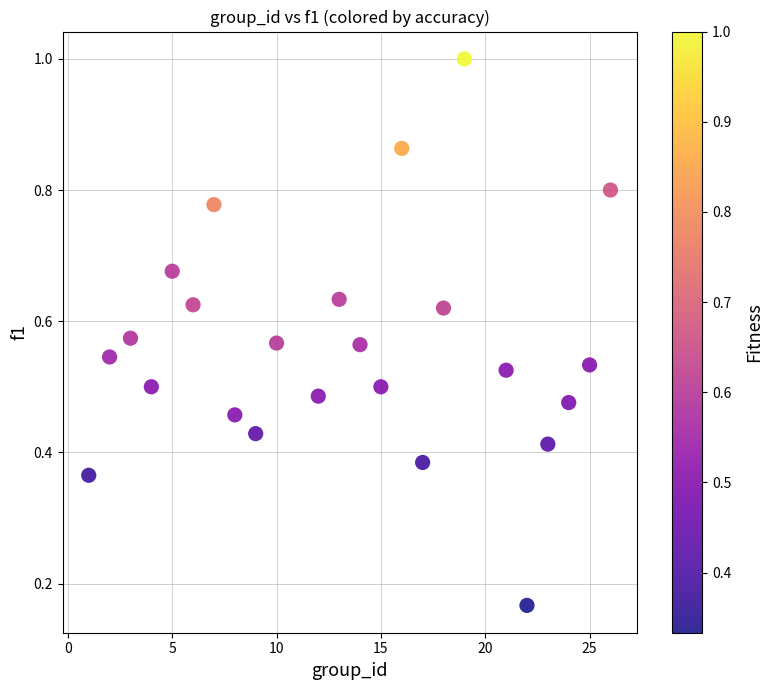

What is the range of X values (max minus min)?

25.0